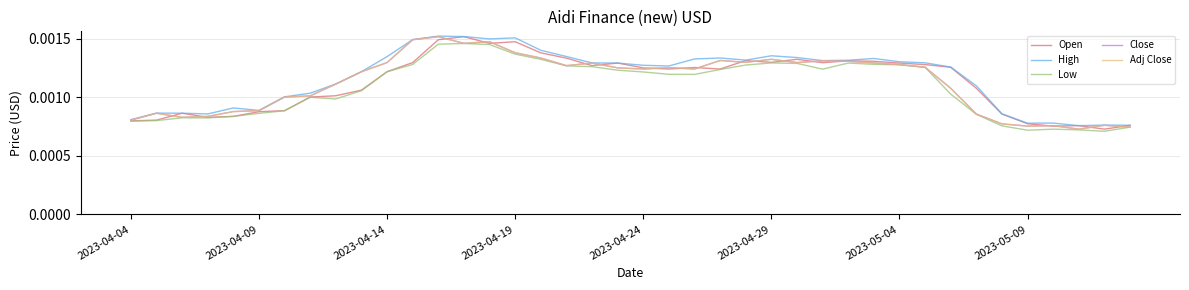

True or false: Low and Adj Close intersect in this chart.

False